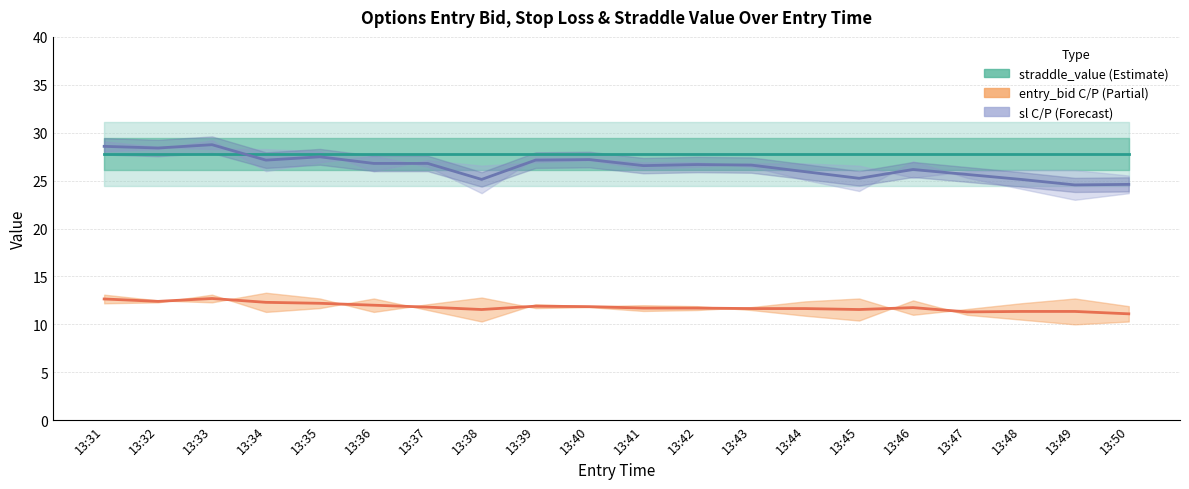

List the series in order of their peak value, lowest first.

entry_bid (C/P mid), straddle_value, sl (C/P mid)